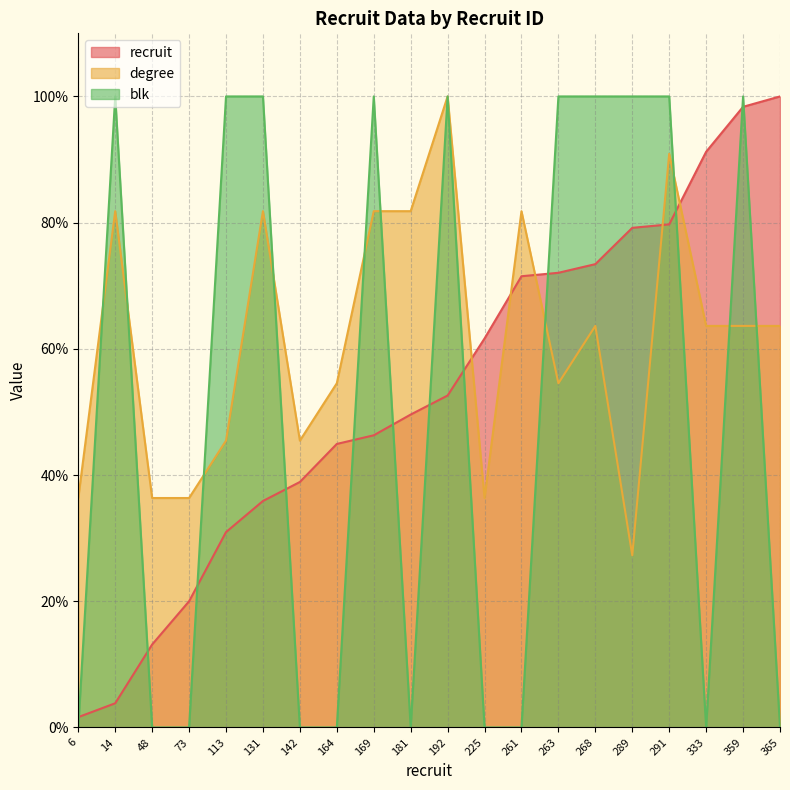

What is the difference between the maximum and minimum values in the blk series?

100.0